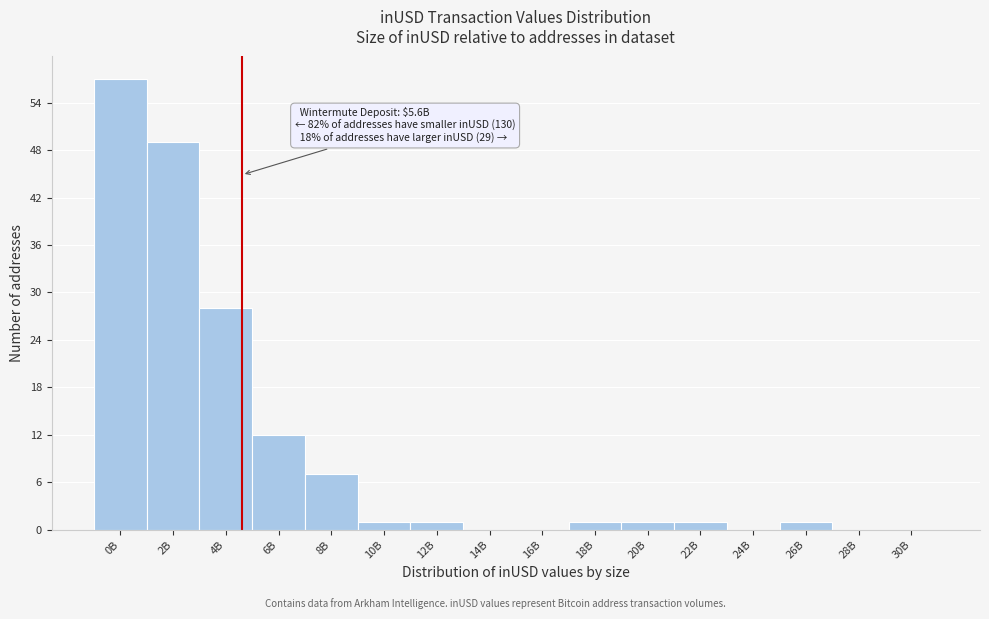

Reading left to right, extract all data points from this chart.

0B=57	2B=49	4B=28	6B=12	8B=7	10B=1	12B=1	14B=0	16B=0	18B=1	20B=1	22B=1	24B=0	26B=1	28B=0	30B=0